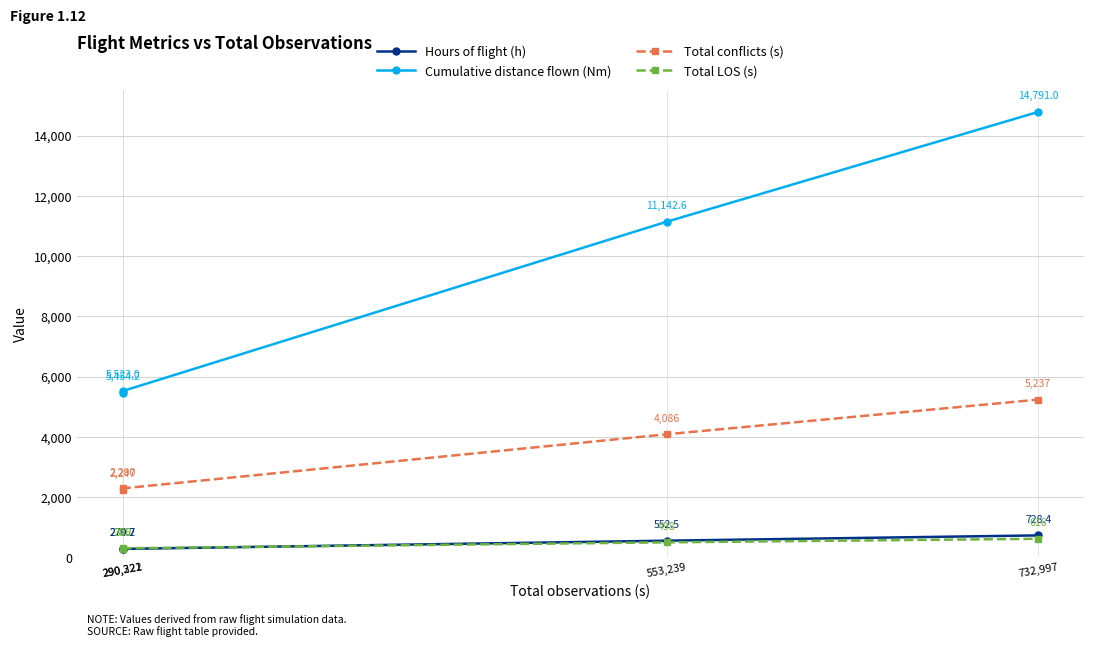

Is the value of Hours of flight (h) at 732,997 greater than the value of Cumulative distance flown (Nm) at 732,997?

No